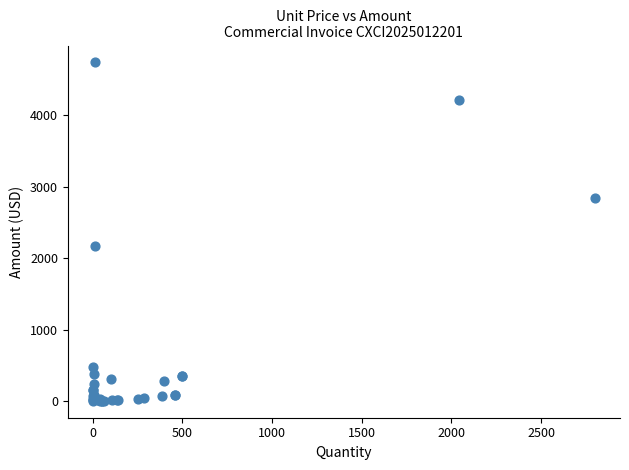

What Y value in the scatter plot is closest to 2373?

2174.6